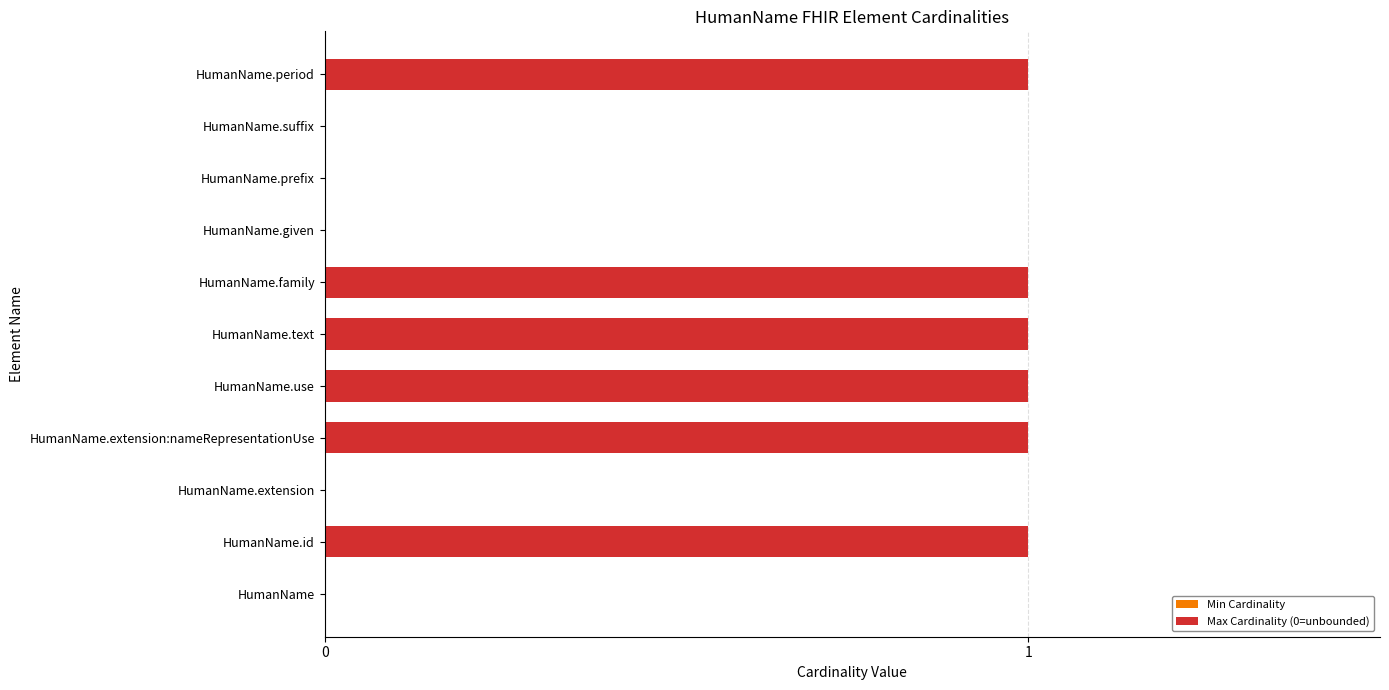

True or false: the data shows 1 at HumanName.text.

True